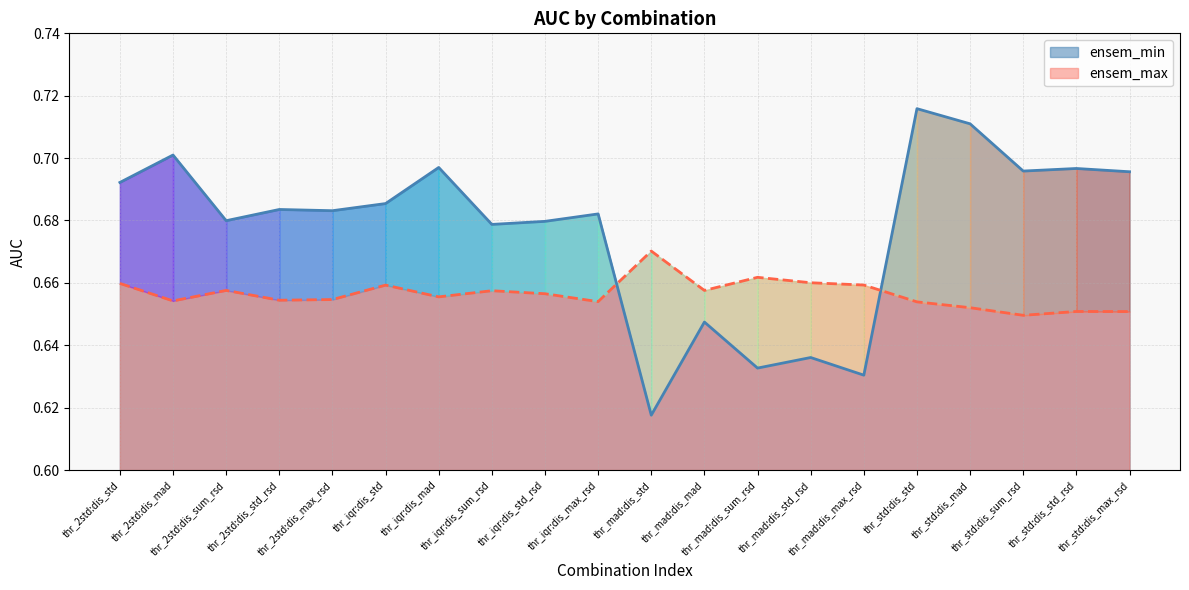

How many times do ensem_max and ensem_min cross each other?

2